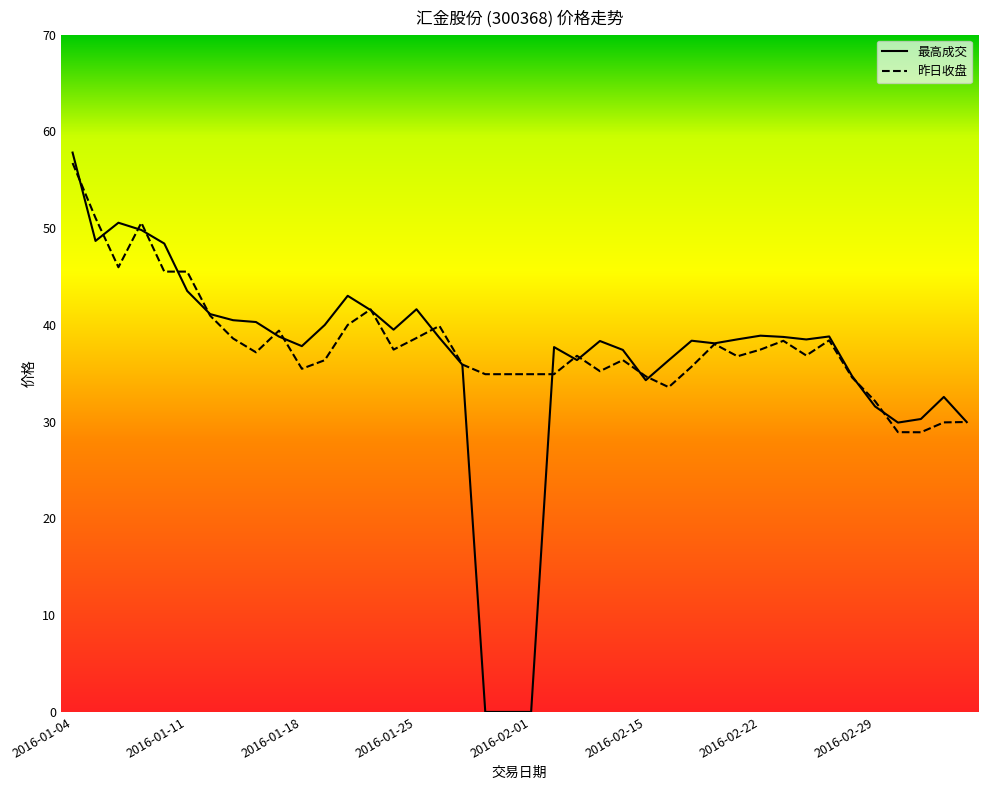

What is the difference between the second highest and minimum values in the 昨日收盘 series?

22.1